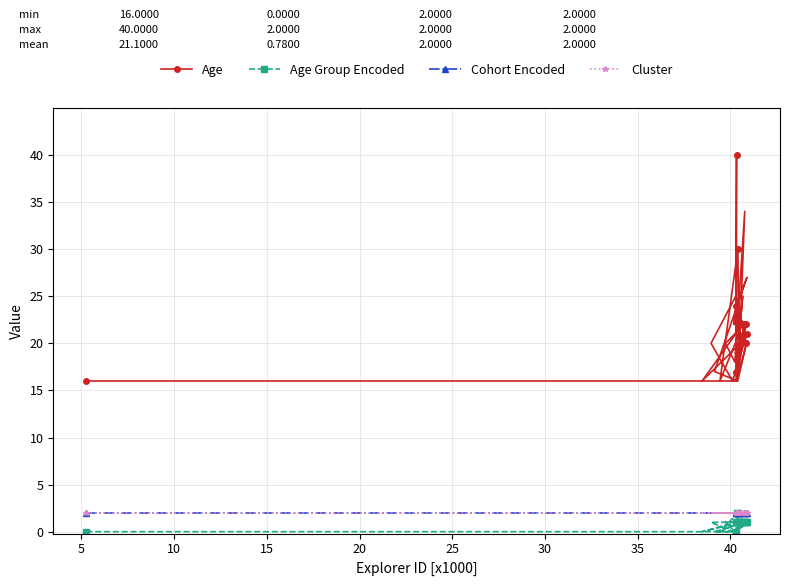

What is the sum of the Age Group Encoded values at 40 and 15?

2